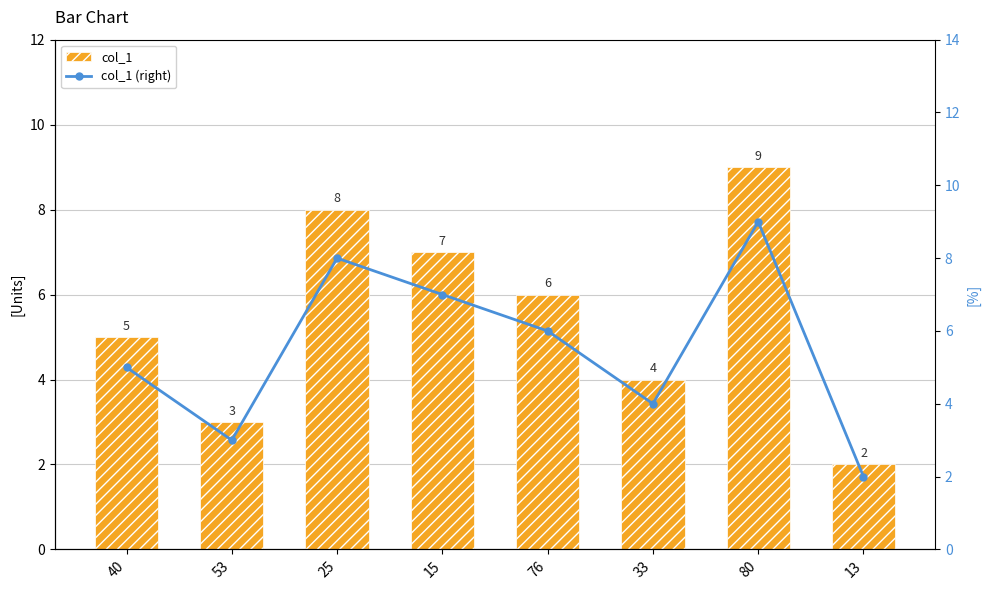

The value of col_1 (right) at 33 is 4. True or false?

True